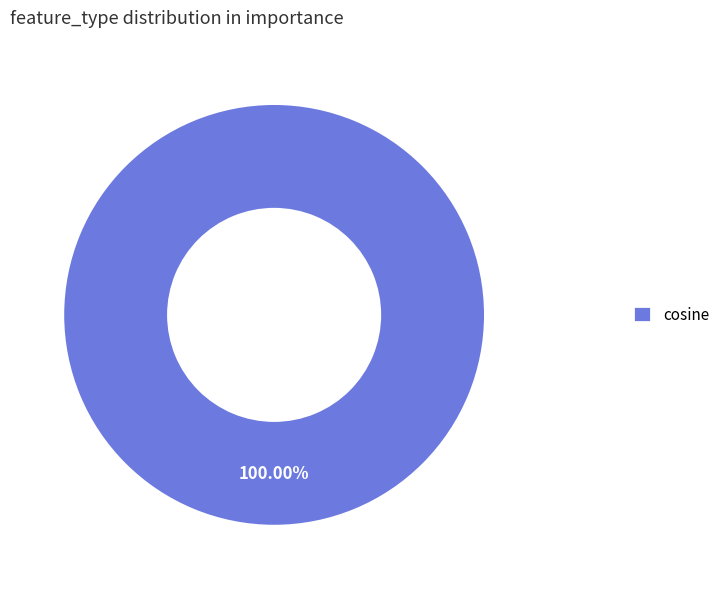

Is there a majority slice in this chart?

Yes